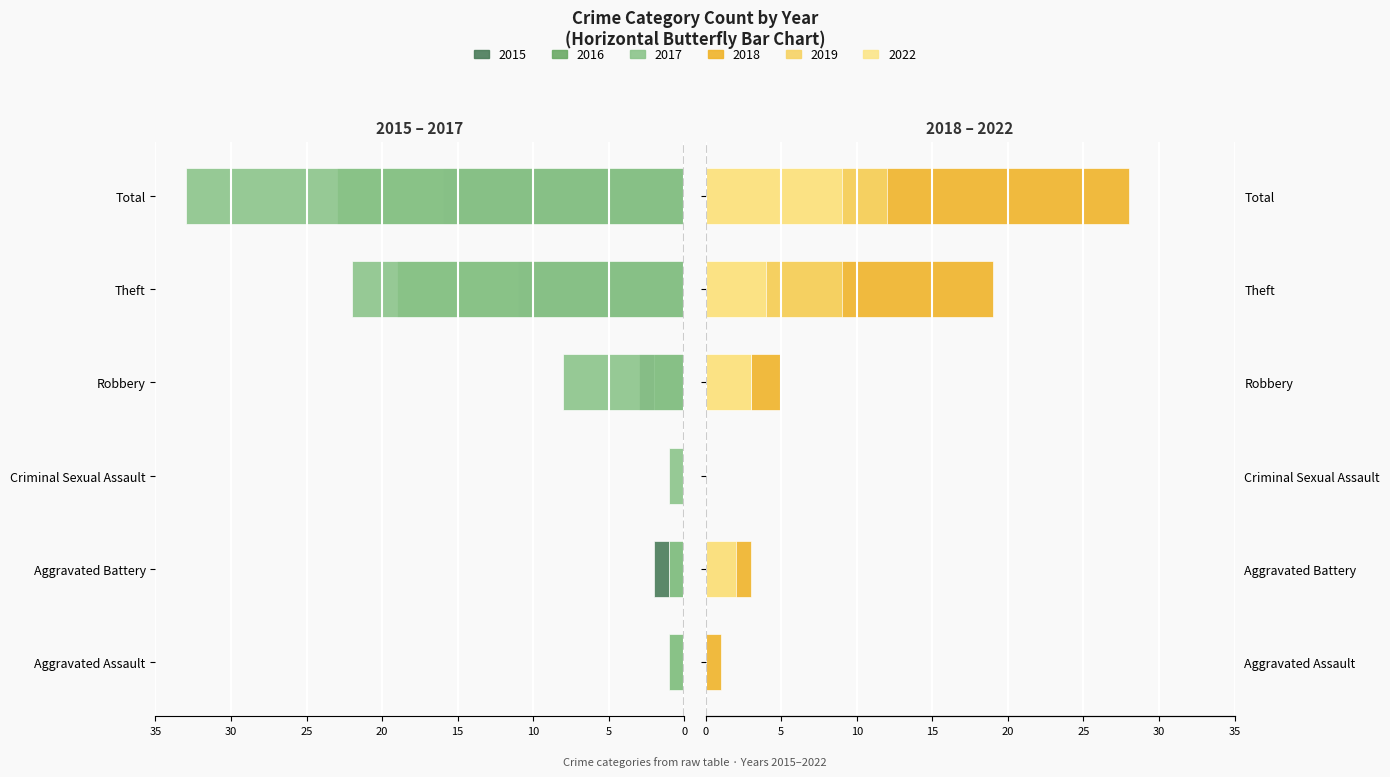

Reading right to left, what are all the values shown in this chart?

2015: Total=-16	Theft=-11	Robbery=-3	Criminal Sexual Assault=0	Aggravated Battery=-2	Aggravated Assault=0
2016: Total=-23	Theft=-19	Robbery=-2	Criminal Sexual Assault=0	Aggravated Battery=-1	Aggravated Assault=-1
2017: Total=-33	Theft=-22	Robbery=-8	Criminal Sexual Assault=-1	Aggravated Battery=-1	Aggravated Assault=-1
2018: Total=28	Theft=19	Robbery=5	Criminal Sexual Assault=0	Aggravated Battery=3	Aggravated Assault=1
2019: Total=12	Theft=9	Robbery=3	Criminal Sexual Assault=0	Aggravated Battery=0	Aggravated Assault=0
2022: Total=9	Theft=4	Robbery=3	Criminal Sexual Assault=0	Aggravated Battery=2	Aggravated Assault=0